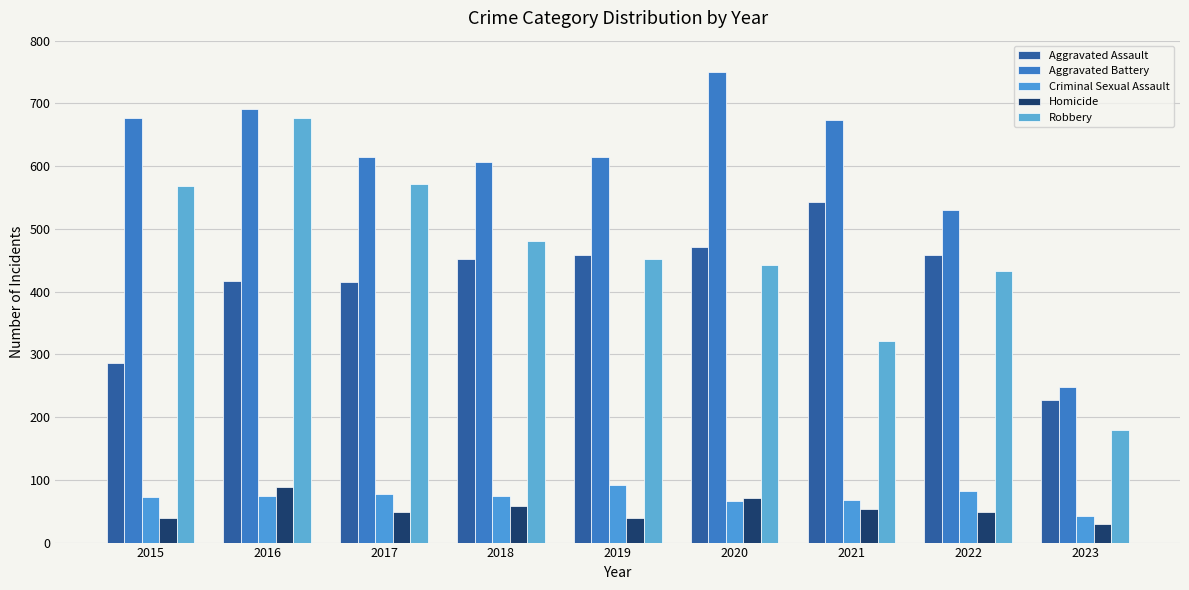

Are the bars grouped side by side (vs. stacked)?

Yes